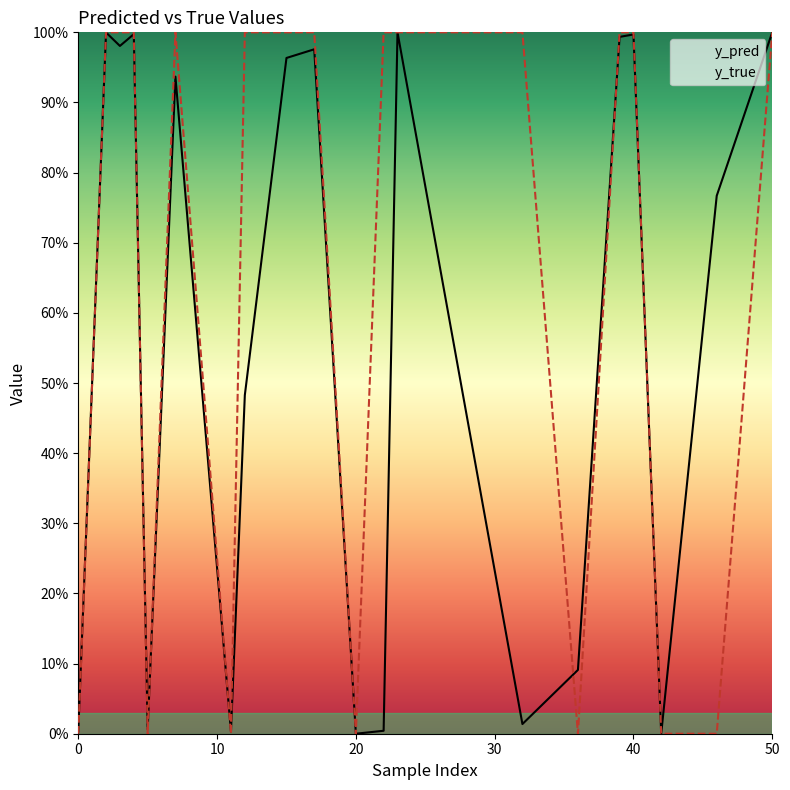

Reading left to right, list all the values displayed in this chart.

y_pred: 0.0	1.0	1.0	1.0	0.0	0.9	0.0	0.5	1.0	1.0	0.0	0.0	1.0	0.0	0.1	1.0	1.0	0.0	0.8	1.0
y_true: 0.0	1.0	1.0	1.0	0.0	1.0	0.0	1.0	1.0	1.0	0.0	1.0	1.0	1.0	0.0	1.0	1.0	0.0	0.0	1.0